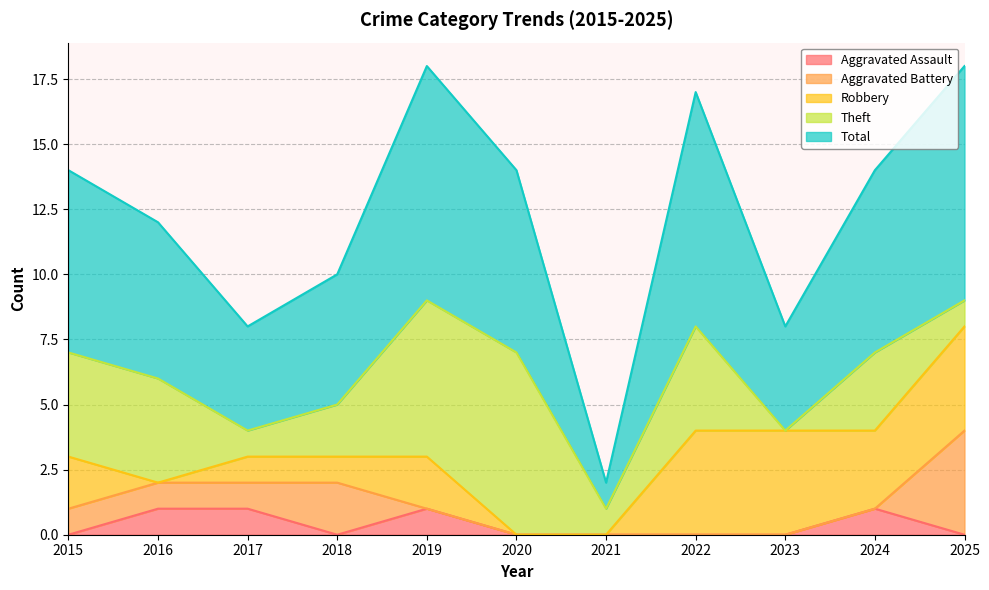

What is the difference between the Robbery values at 2017 and 2025?

3